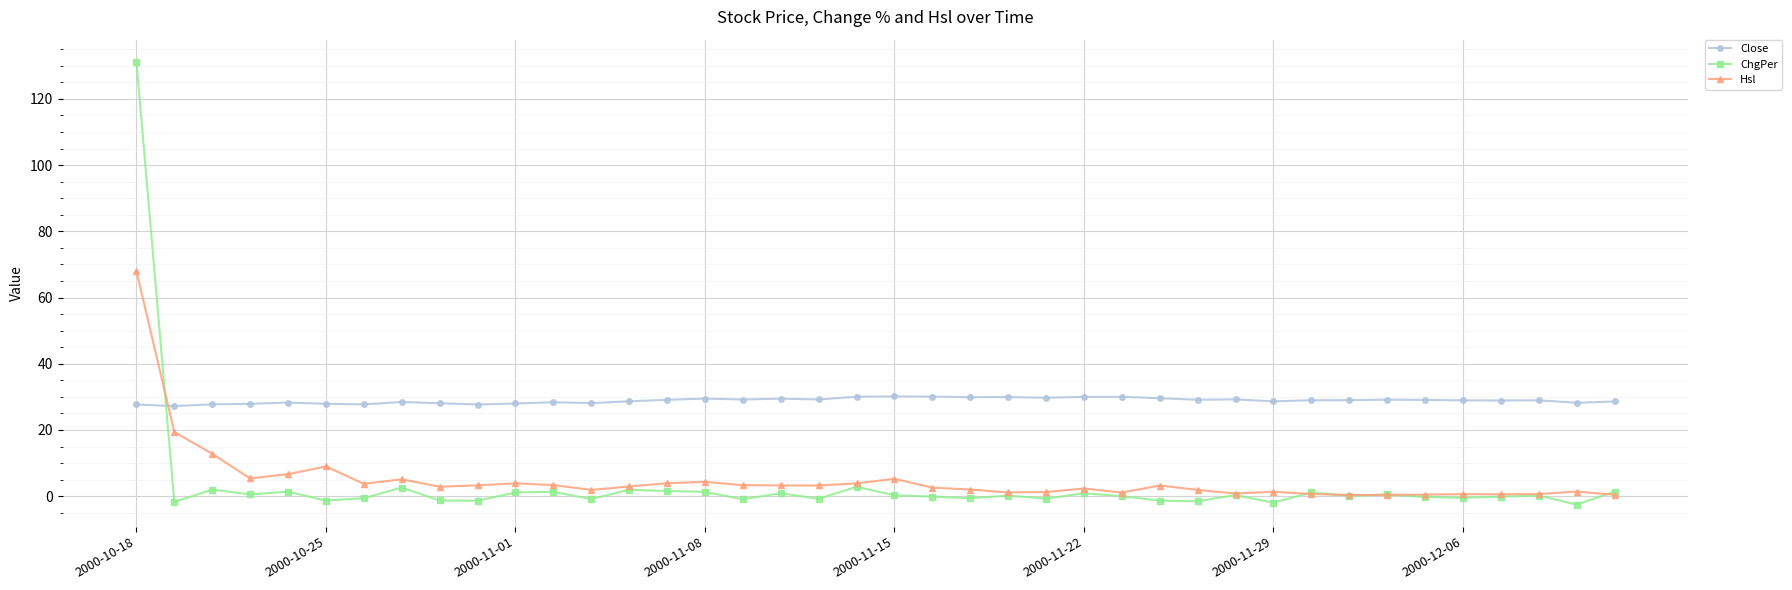

True or false: Close has more than 2 interior local peaks.

True